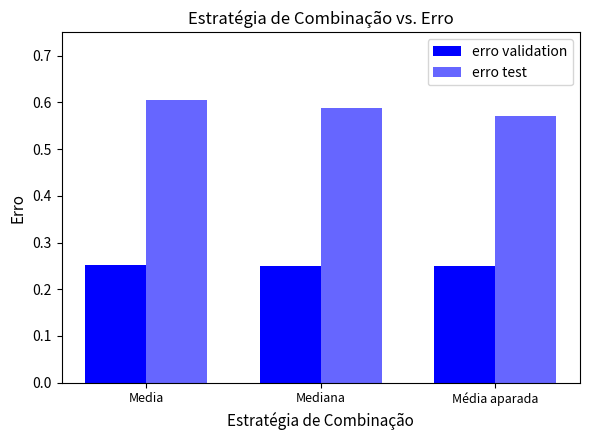

The value of erro test at Mediana is 1.0. True or false?

False